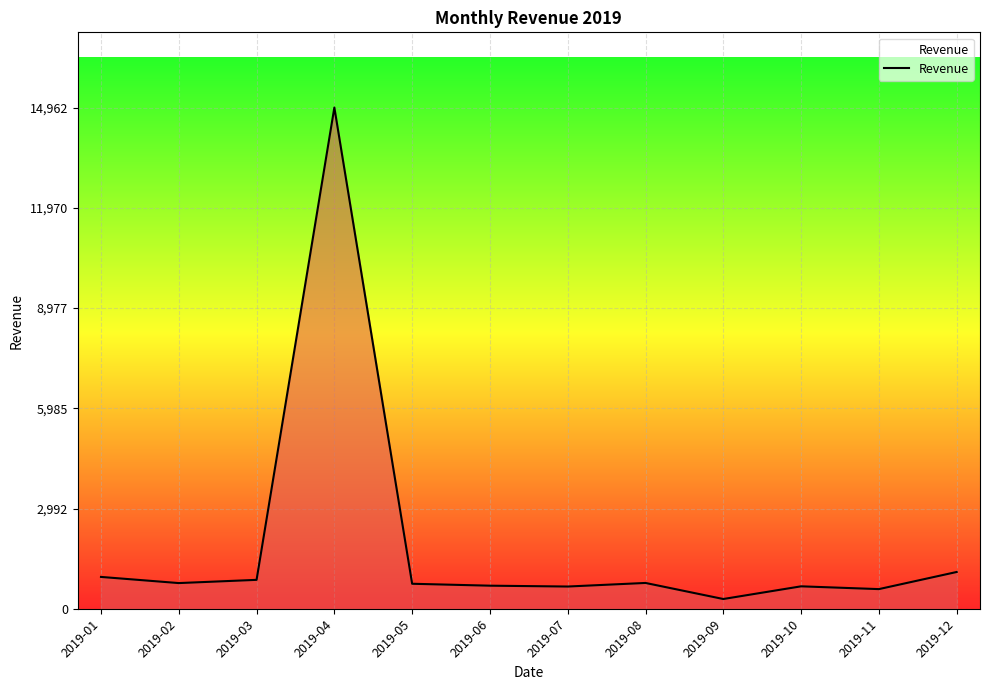

Is it true that the value at 2019-01 is 952.2?

True